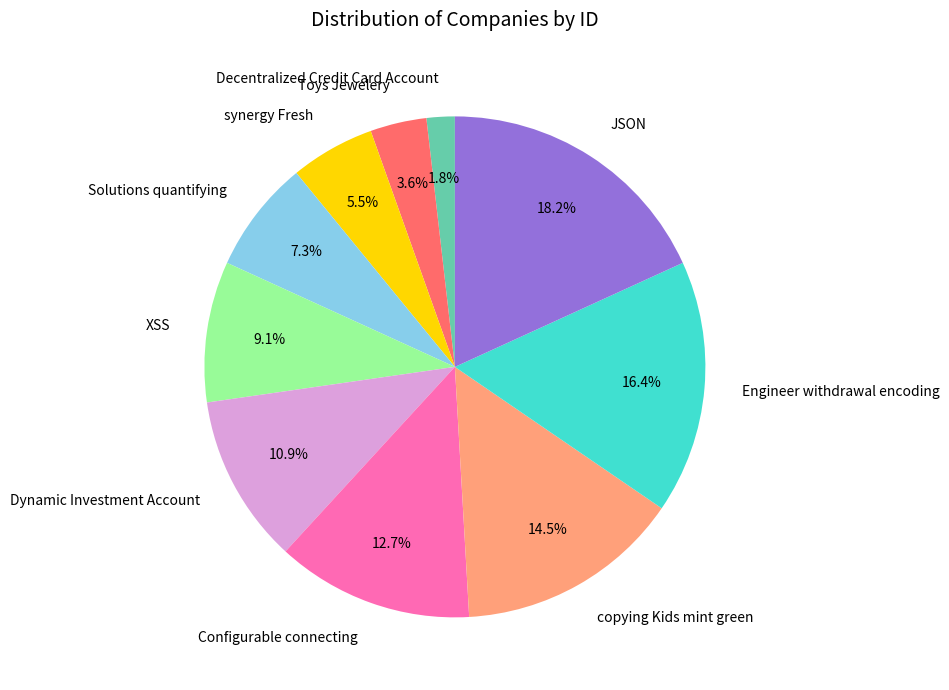

Count the number of slices in the pie.

10